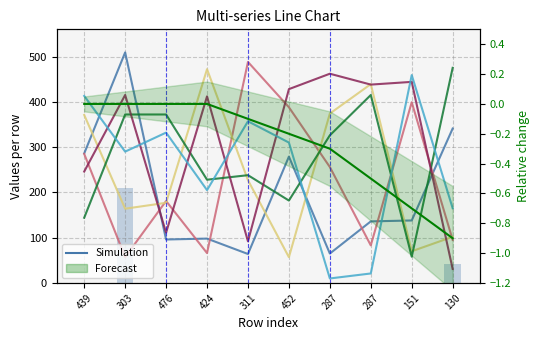

What is the label of the 6th bar from the left?

452